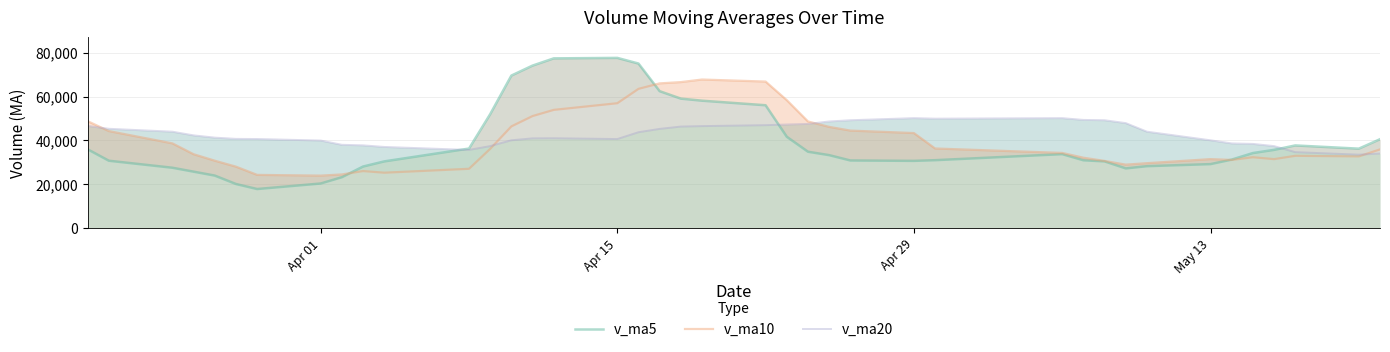

Reading right to left, what are all the values shown in this chart?

v_ma5: 40536.6	36221.9	37698.2	35677.7	34226.2	31232.9	29172.7	28228.9	27210.0	30415.3	30924.7	33724.9	30964.7	30654.4	30830.6	33267.4	34823.0	41648.5	56039.8	58122.7	59063.8	62458.7	75076.6	77658.5	77438.7	74144.1	69590.9	51976.4	36271.6	30411.9	28072.5	23196.9	20323.5	17796.9	20090.0	23935.2	25726.2	27514.7	30714.4	35931.8
v_ma10: 35884.8	32697.3	32963.6	31443.8	32320.7	31078.8	31448.8	29596.8	28932.2	30623.0	32096.0	34273.9	36306.6	43347.1	44476.6	46165.6	48640.8	58362.6	66849.1	67780.7	66604.0	66024.8	63526.5	56965.1	53925.3	51108.3	46393.9	36150.0	27034.2	25250.9	26003.8	24461.6	23919.1	24255.6	28010.8	30730.2	33689.8	38641.7	44253.1	48765.0
v_ma20: 33990.4	33485.6	34635.1	37395.4	38398.7	38622.2	40044.8	43979.7	47890.6	49201.8	49350.0	50149.3	49916.6	50156.1	49201.0	48636.9	47517.4	47256.3	46941.7	46515.8	46303.9	45243.2	43722.8	40610.3	40968.1	40919.3	40041.8	37395.8	35643.7	37008.0	37733.7	37989.8	39928.2	40631.9	40691.6	41261.7	42292.1	43976.4	45300.2	46597.3